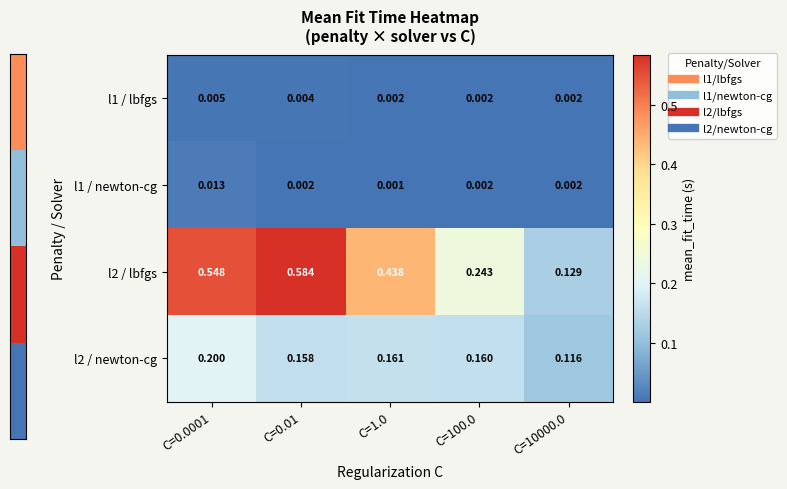

Is the value of l2 / lbfgs at C=0.0001 greater than the value of l2 / newton-cg at C=0.01?

Yes